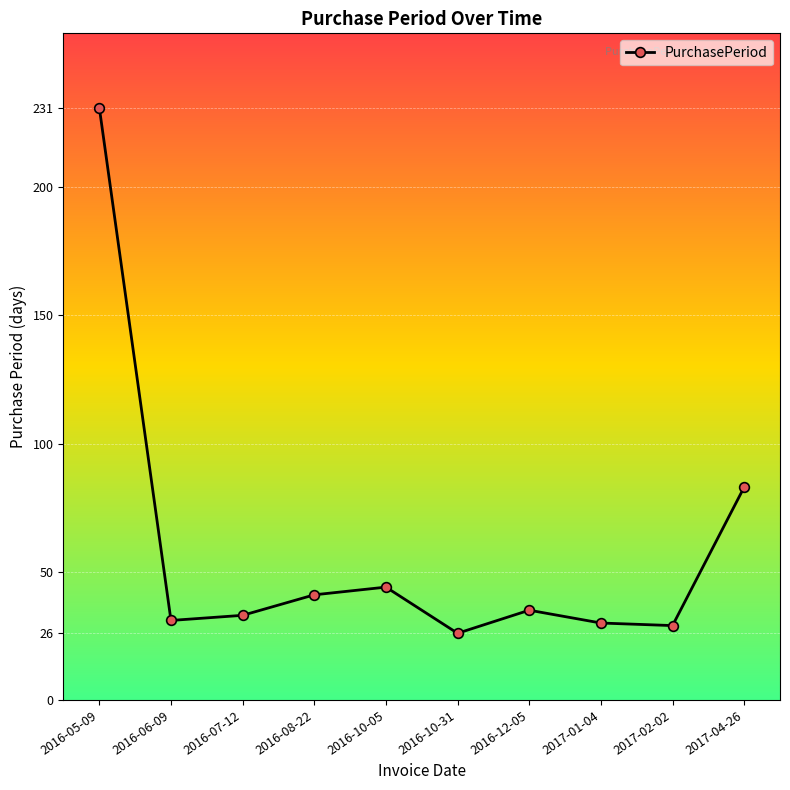

What is the greatest value displayed?

231